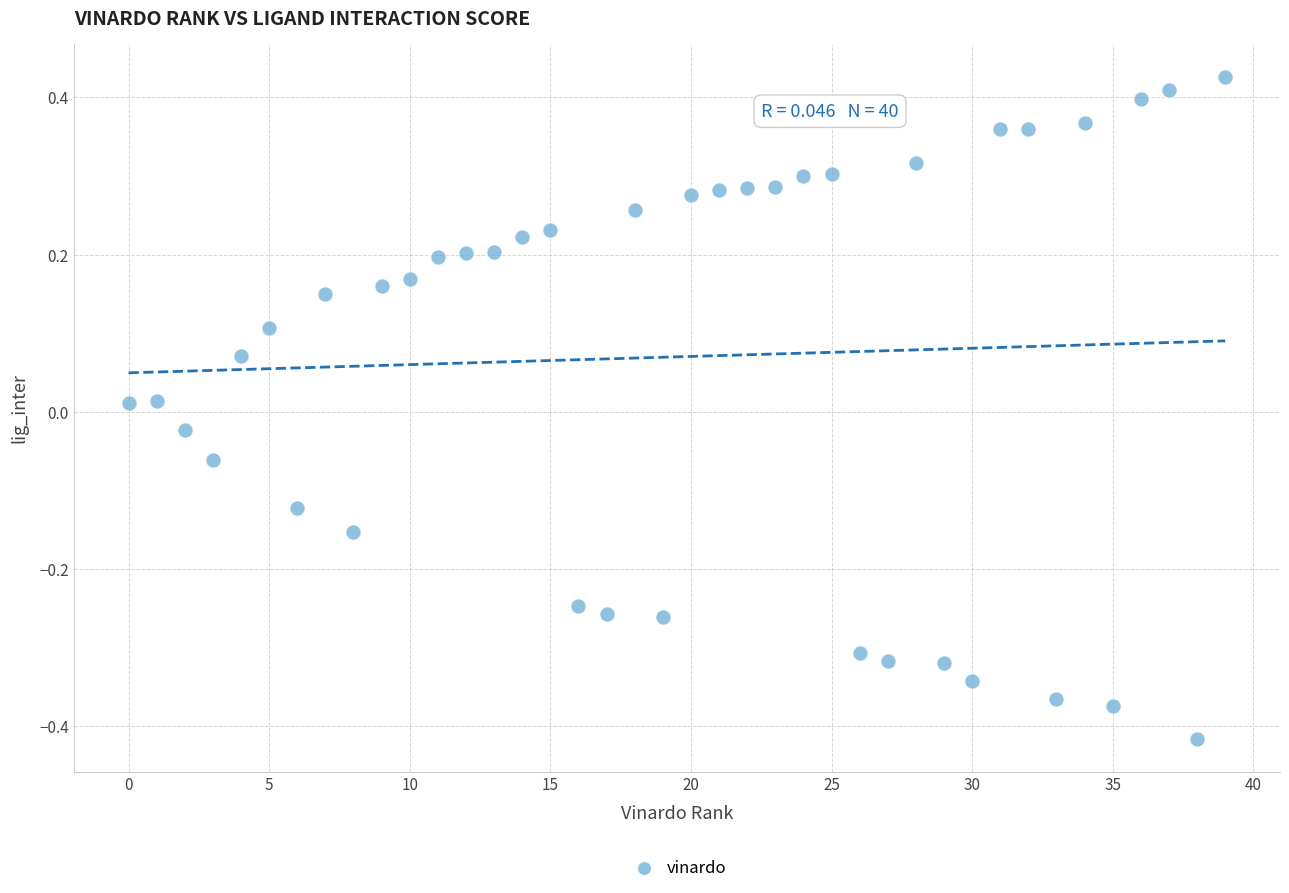

What is the range of Y values (max minus min)?

0.8